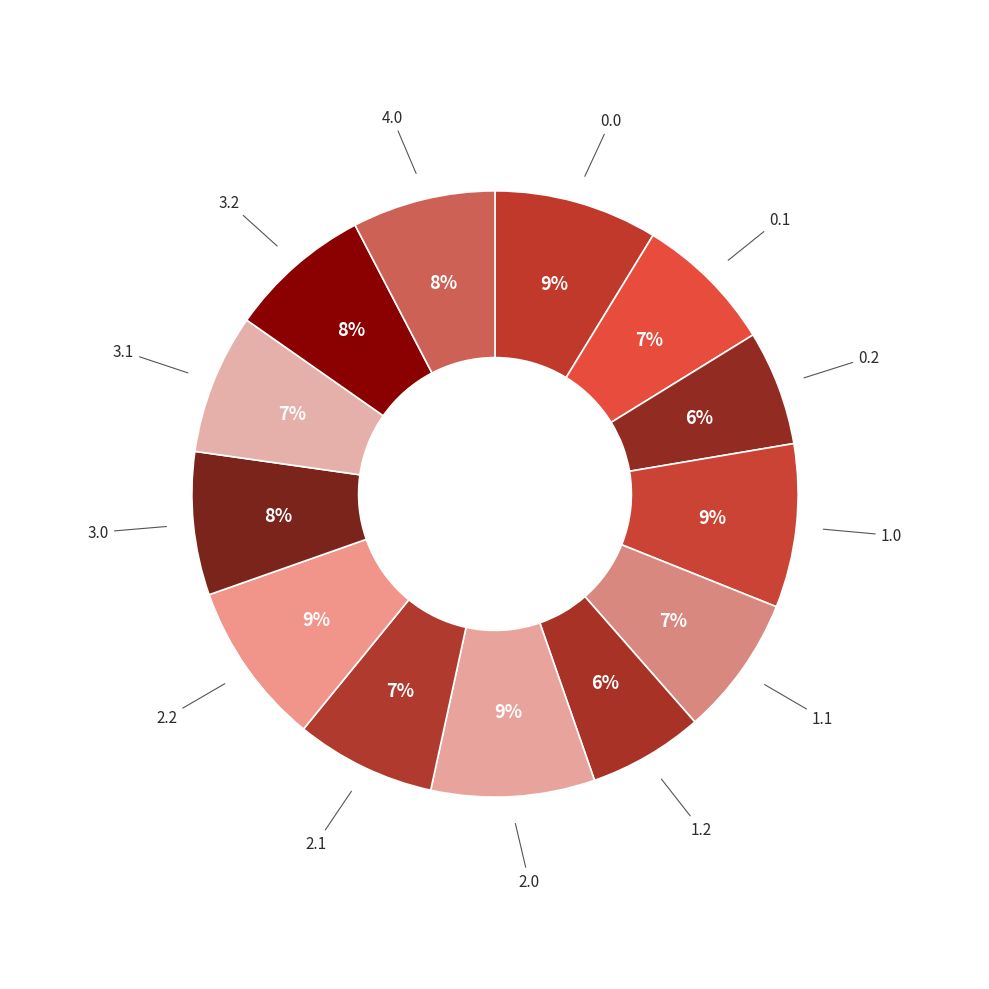

Count the number of slices in the pie.

13